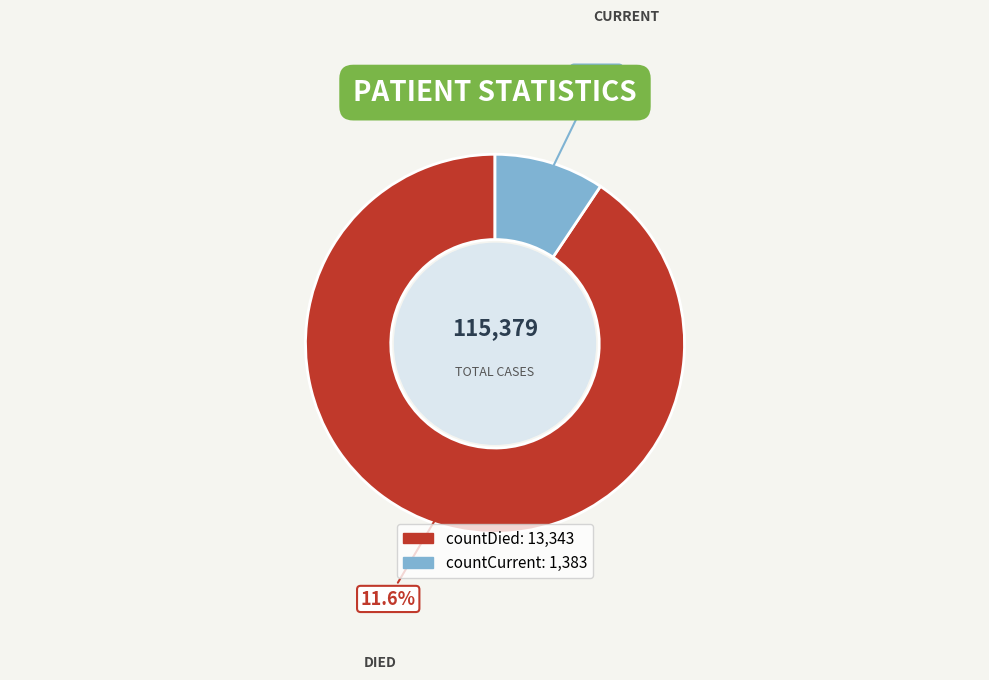

What is the smallest slice in the pie chart?

countCurrent